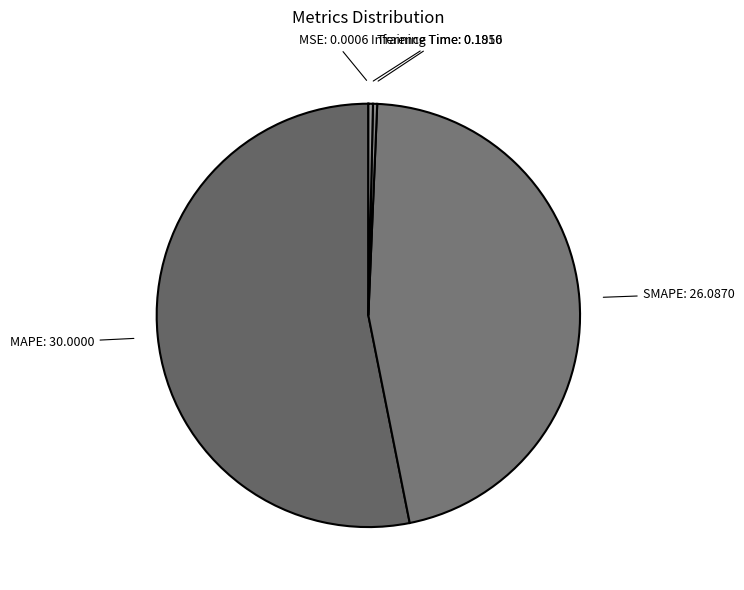

Is there any slice that represents more than half of the pie?

Yes